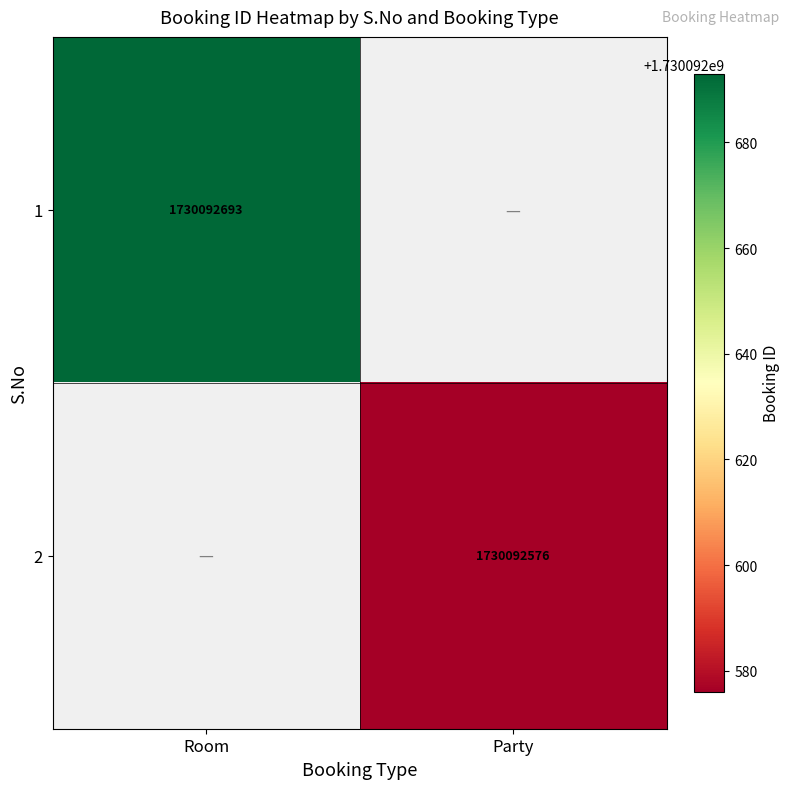

What is the total value across all series at Party?

1730092576